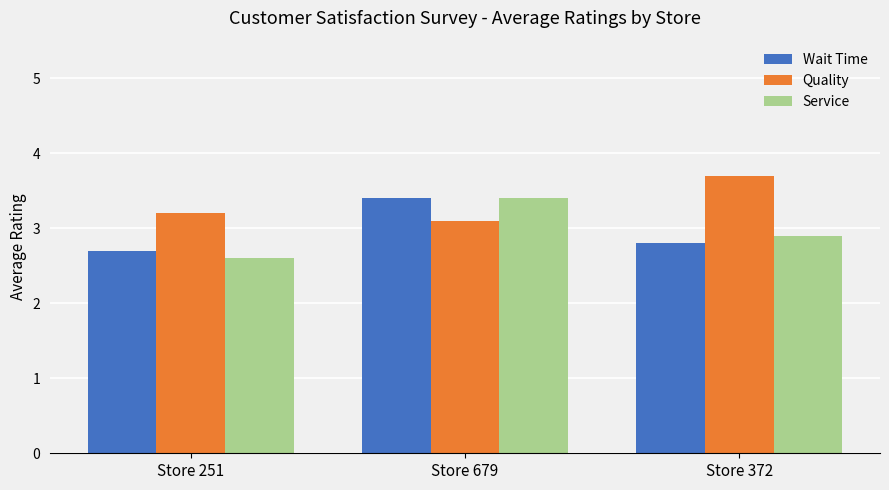

What position from the right is Store 372?

1